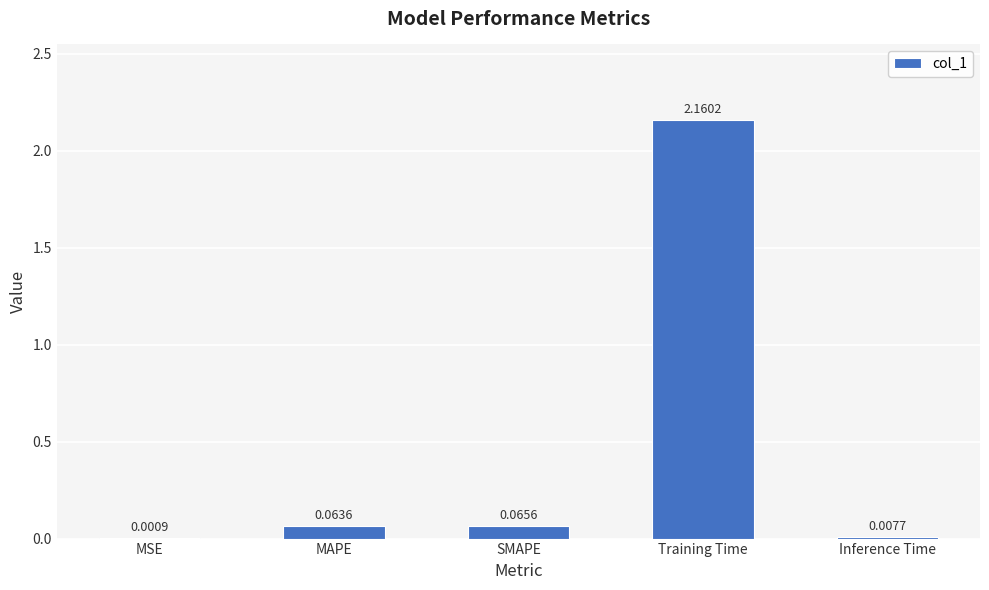

What is the sum of all values?

2.3